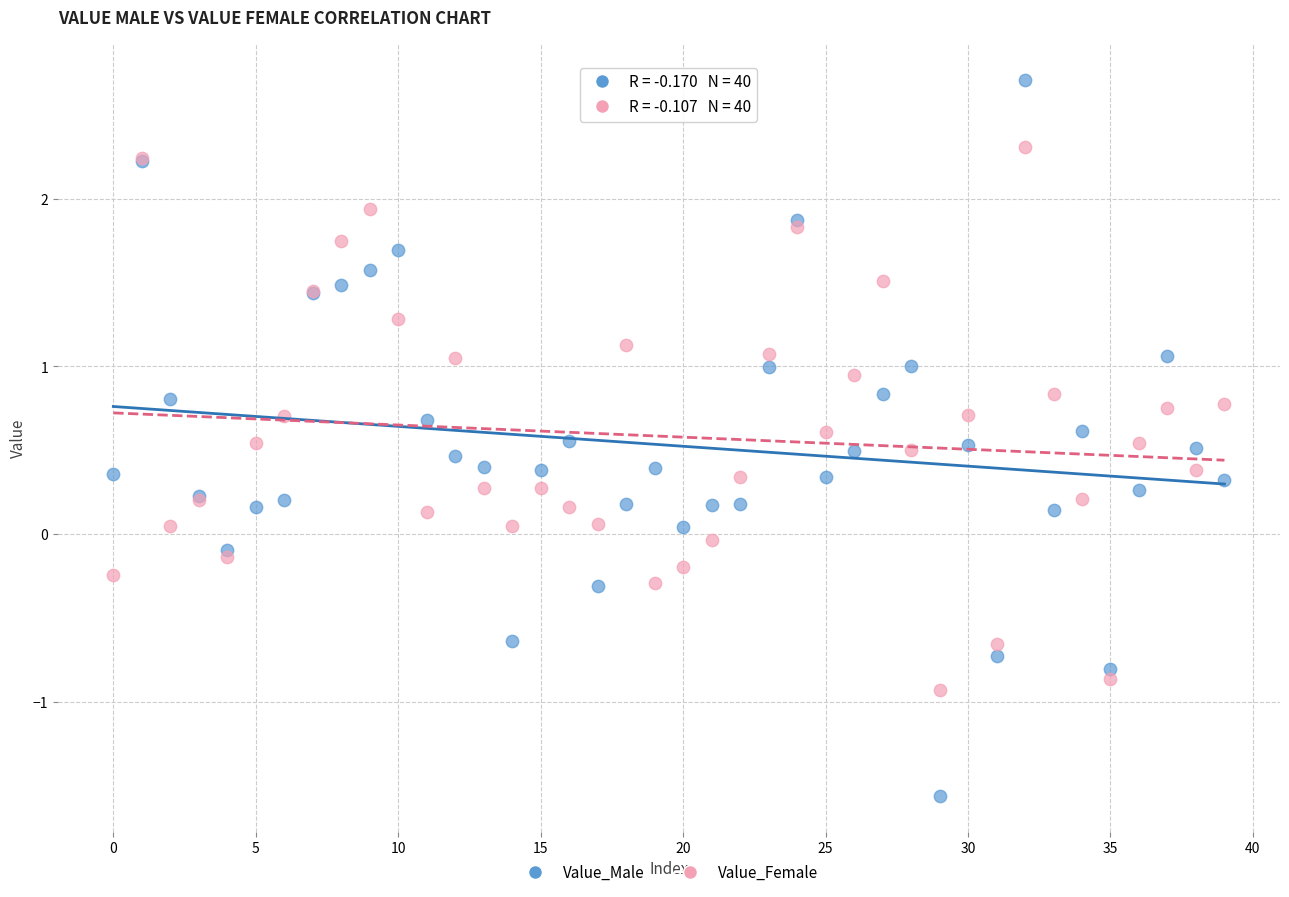

Which series has the largest Y range (max minus min)?

Value_Male